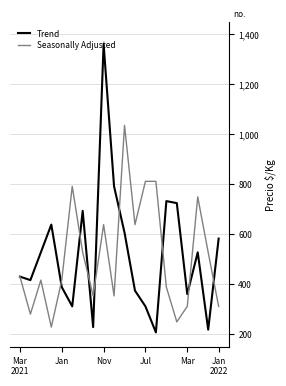

Which series ends up on top after the final intersection of Seasonally Adjusted and Trend?

Trend